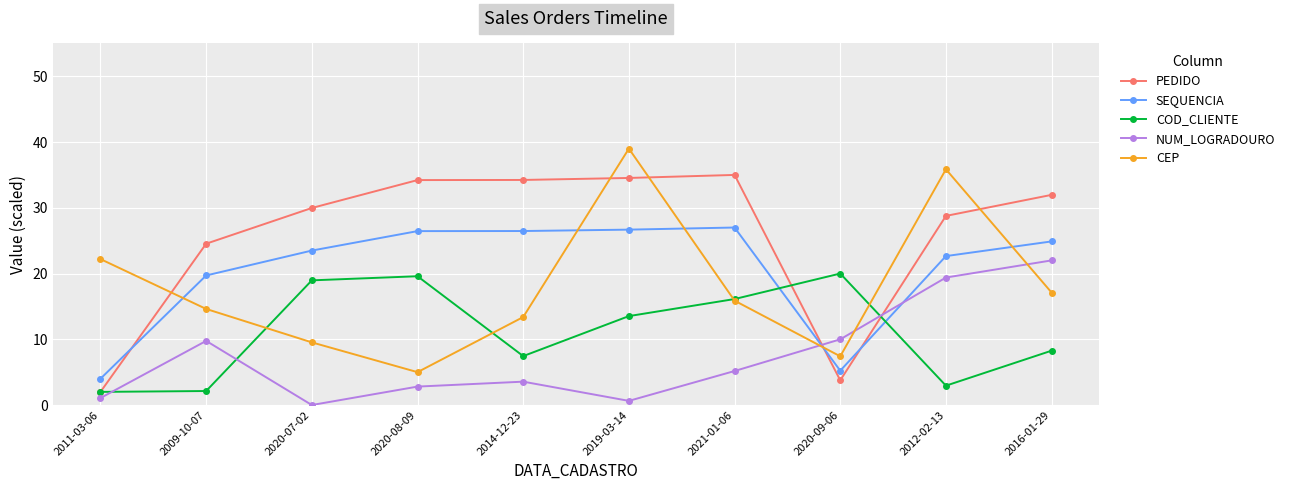

The value of PEDIDO at 2019-03-14 is 34.5. True or false?

True